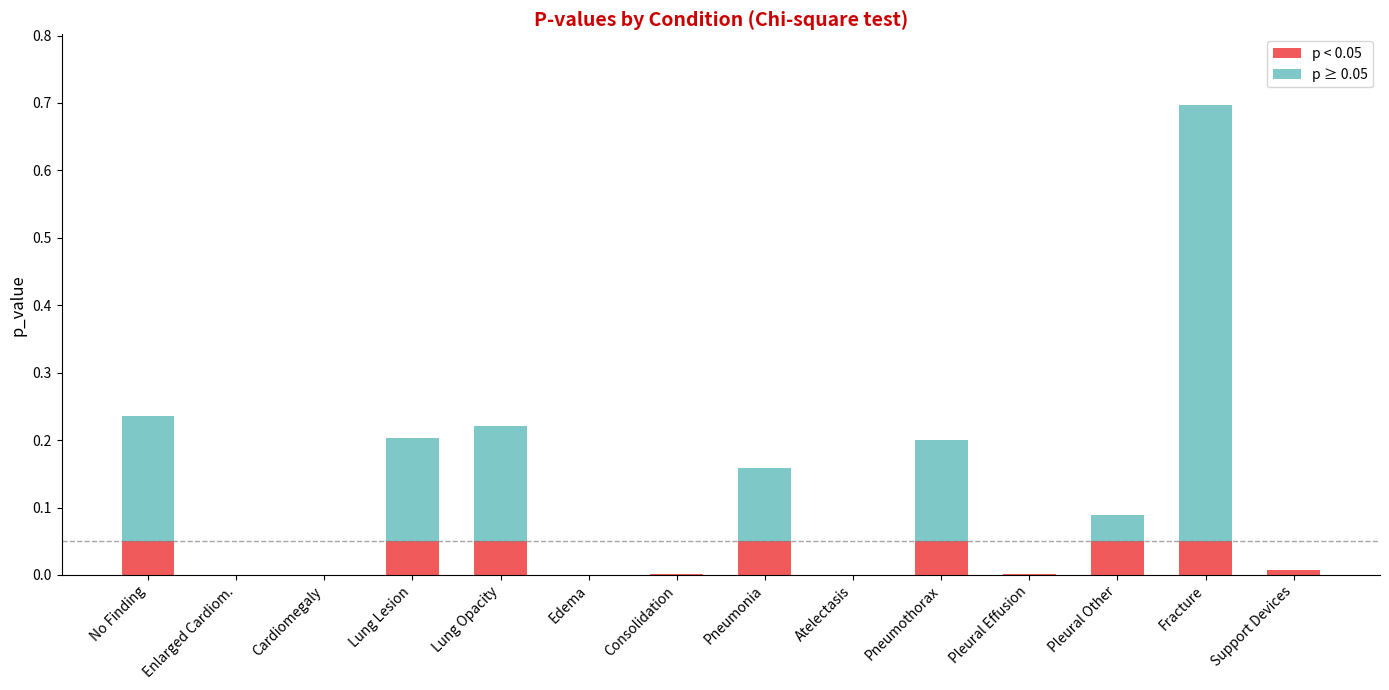

What is the sum of all p < 0.05 values?

0.4